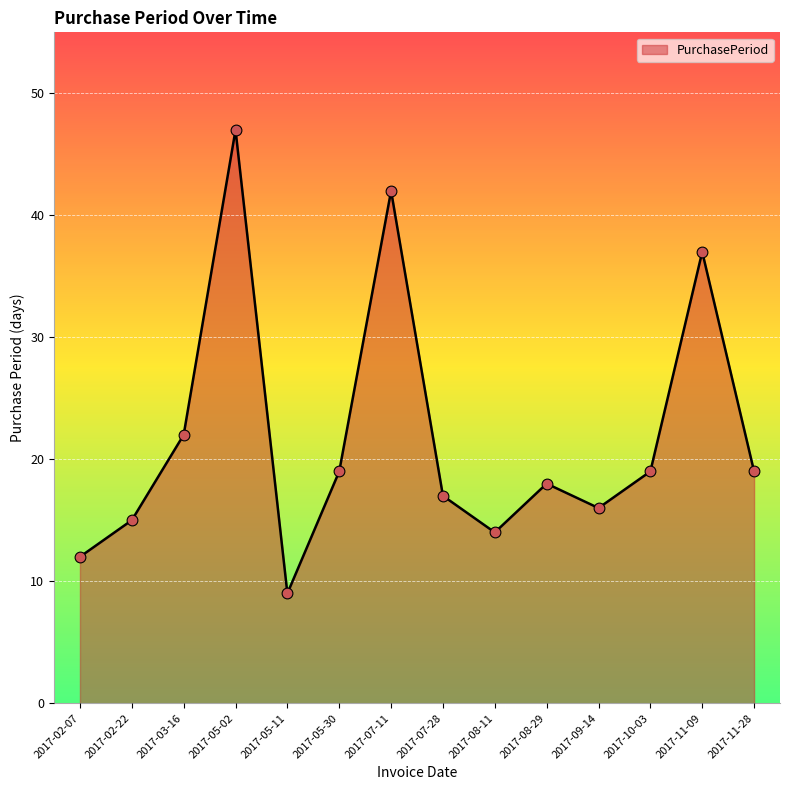

What is the change in value from 2017-05-02 to 2017-05-11?

-38